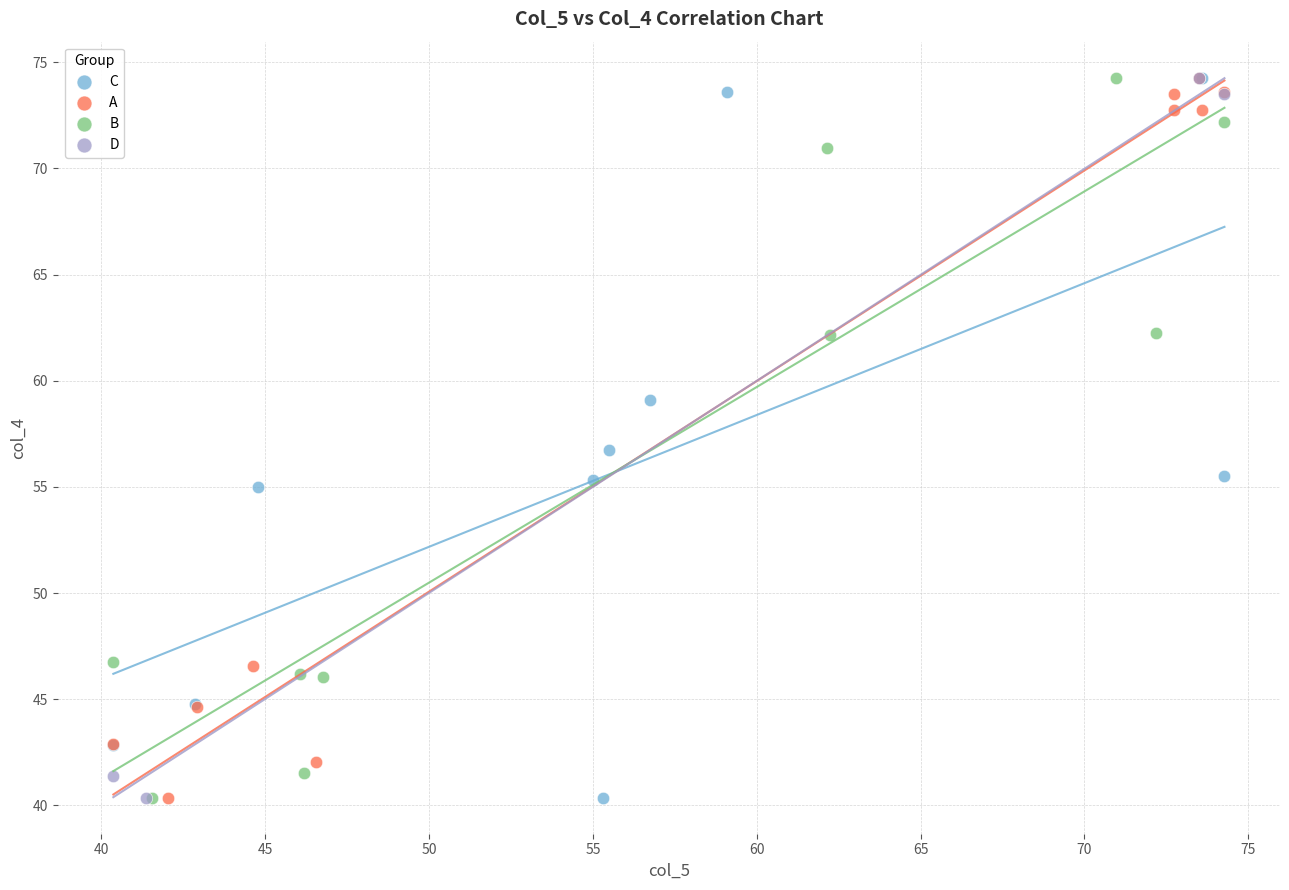

What are all the series names shown in the legend?

C, A, B, D